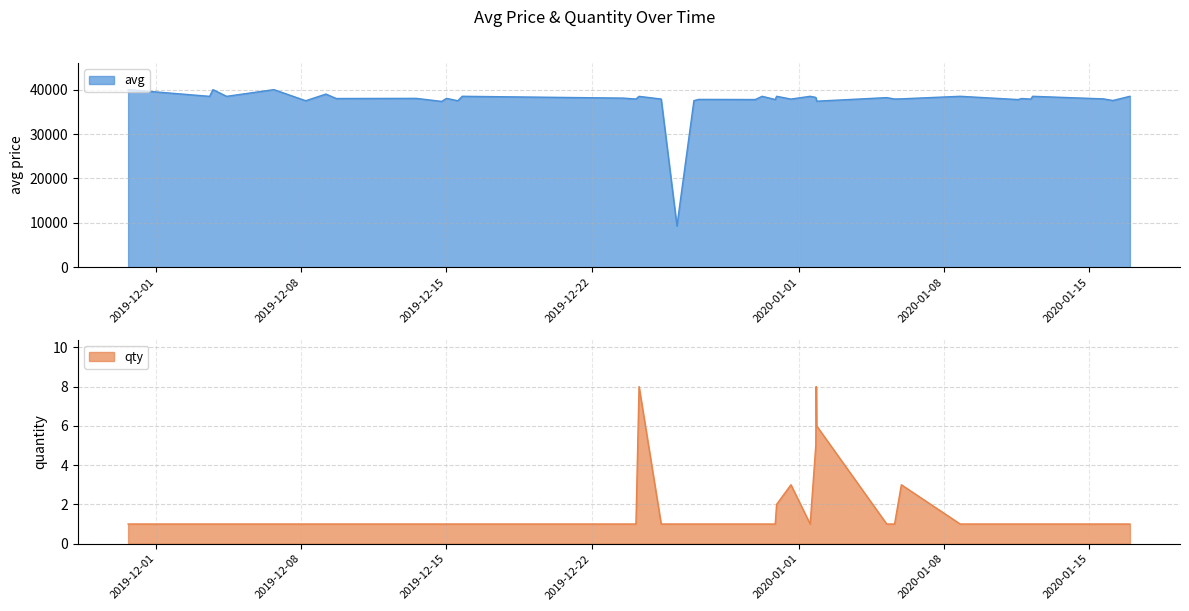

Reading left to right, what are all the values shown in this chart?

avg: 40000	38490	40000	38490	40000	37500	39000	38001	38030	37350	38030	37500	38500	38092	37883	38487	37883	9279	37529	37801	37772	38500	37772	38500	37873	38500	38249	37931	37400	38200	37890	37926	38500	37765	38000	37870	38500	37915	37551	38500
qty: 1	1	1	1	1	1	1	1	1	1	1	1	1	1	1	8	1	1	1	1	1	1	1	2	3	1	5	8	6	1	1	3	1	1	1	1	1	1	1	1